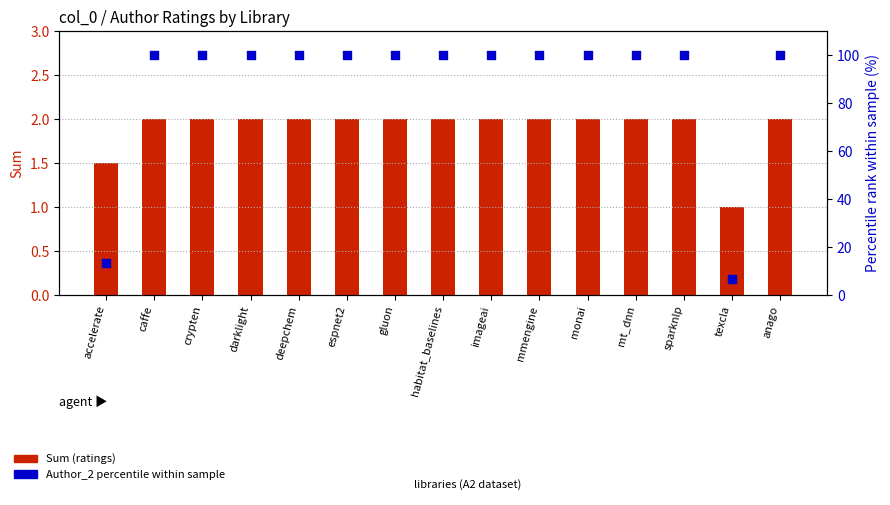

At which category is the sum across all series the highest?

caffe